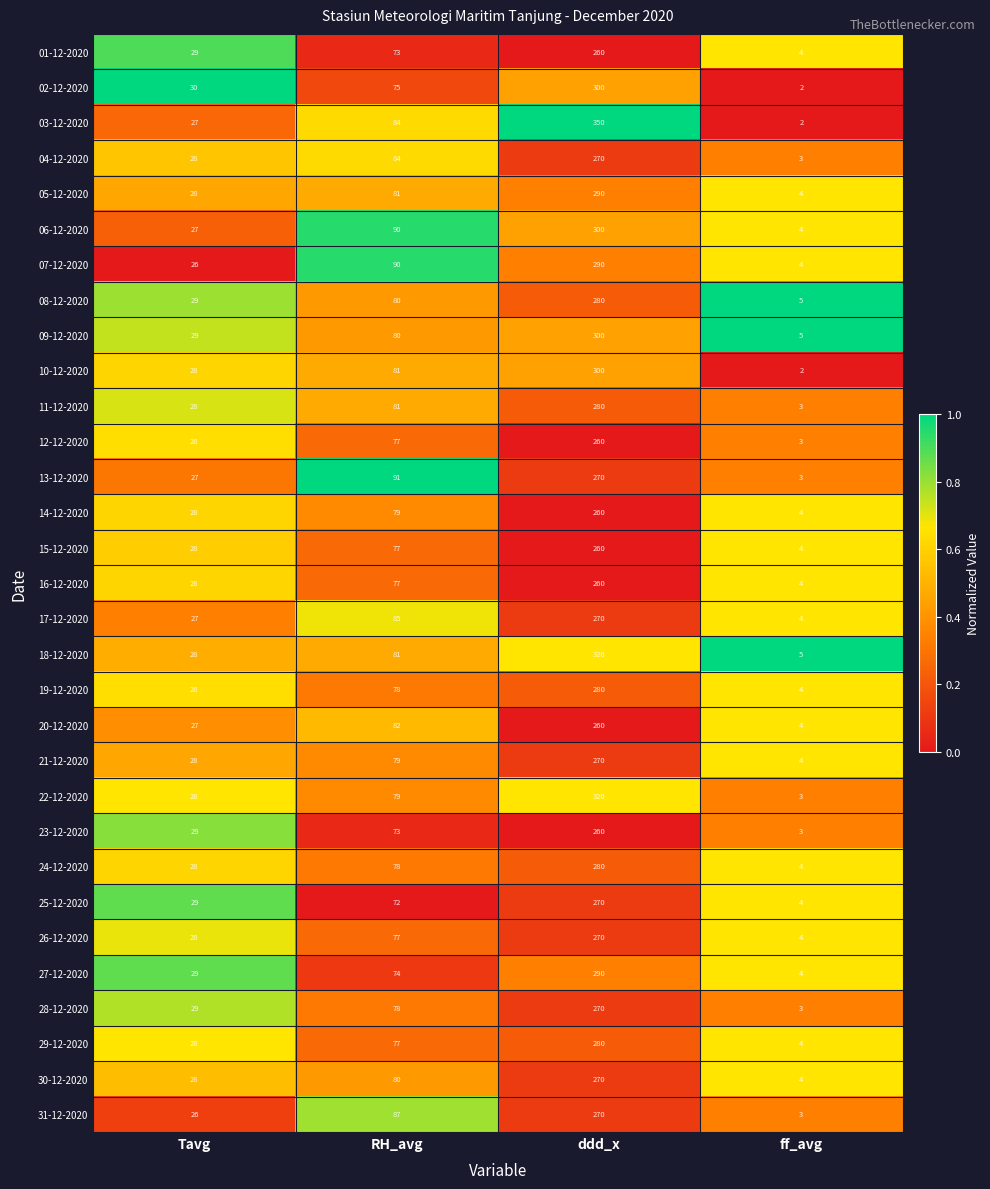

What is the highest value of the 31-12-2020 series?

270